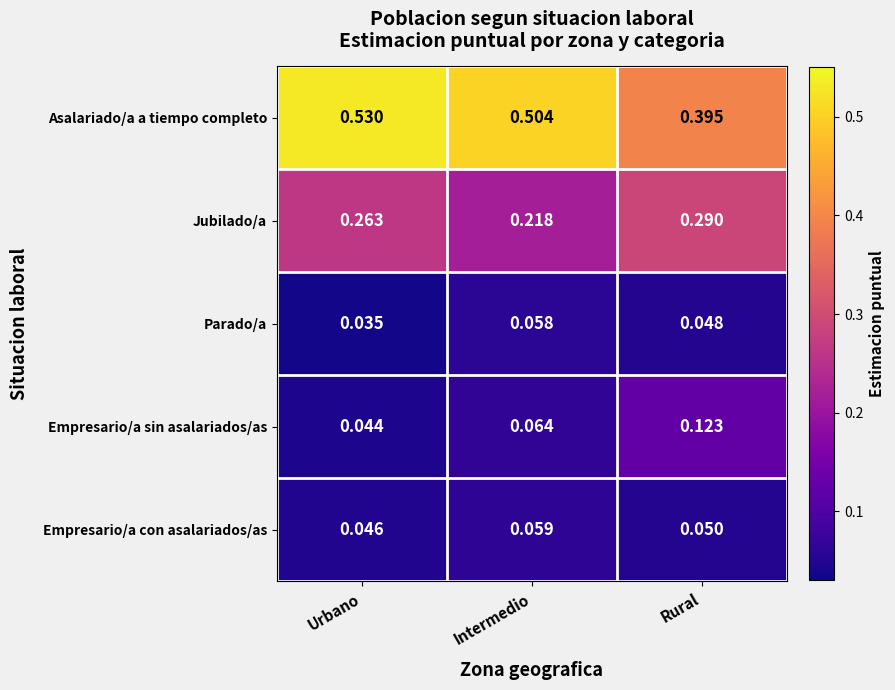

At which category does the chart reach its minimum across all series?

Urbano